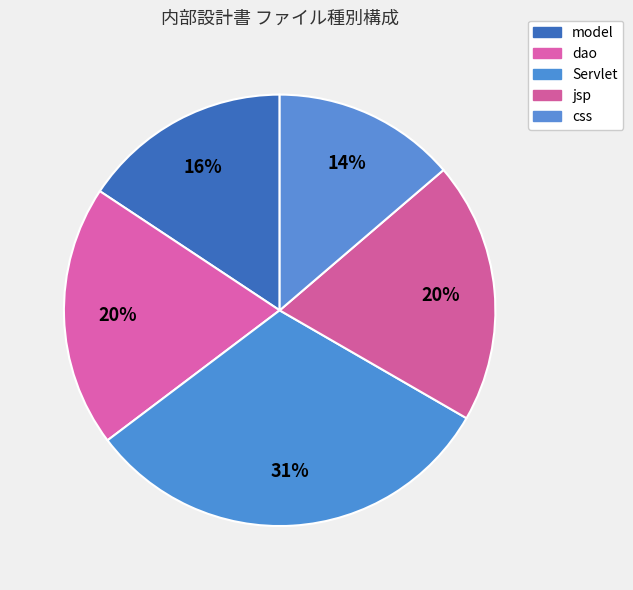

To the nearest percent, what is the average slice percentage?

20%